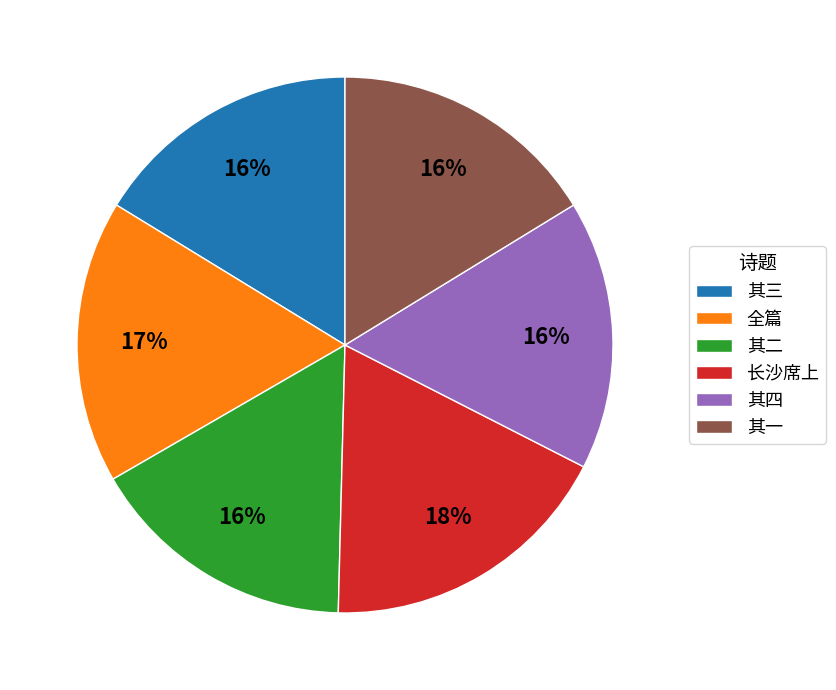

Does any single category account for the majority?

No